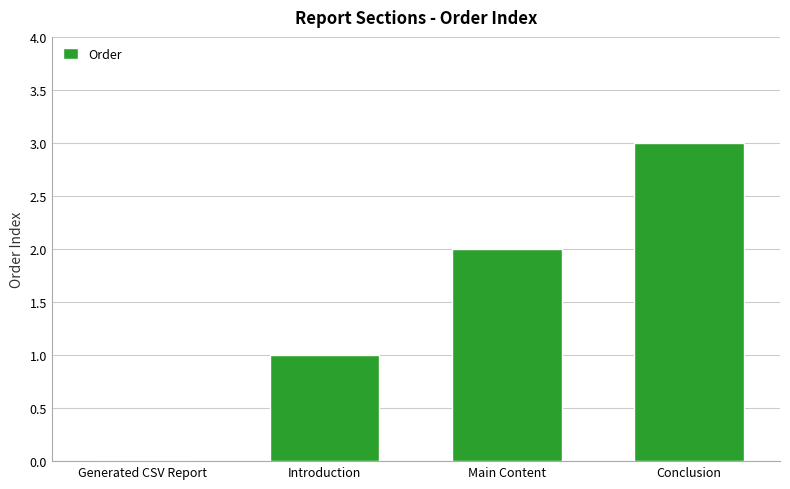

True or false: the data shows 0 at Introduction.

False